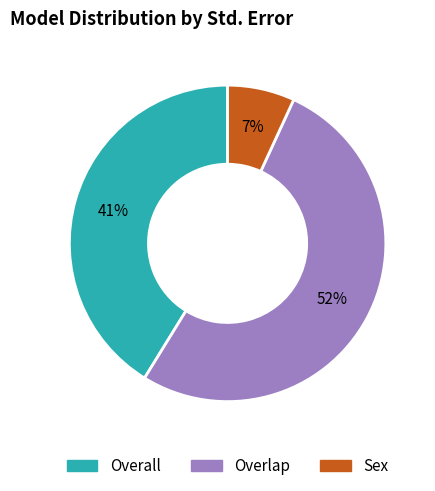

Is there any slice that represents more than half of the pie?

Yes